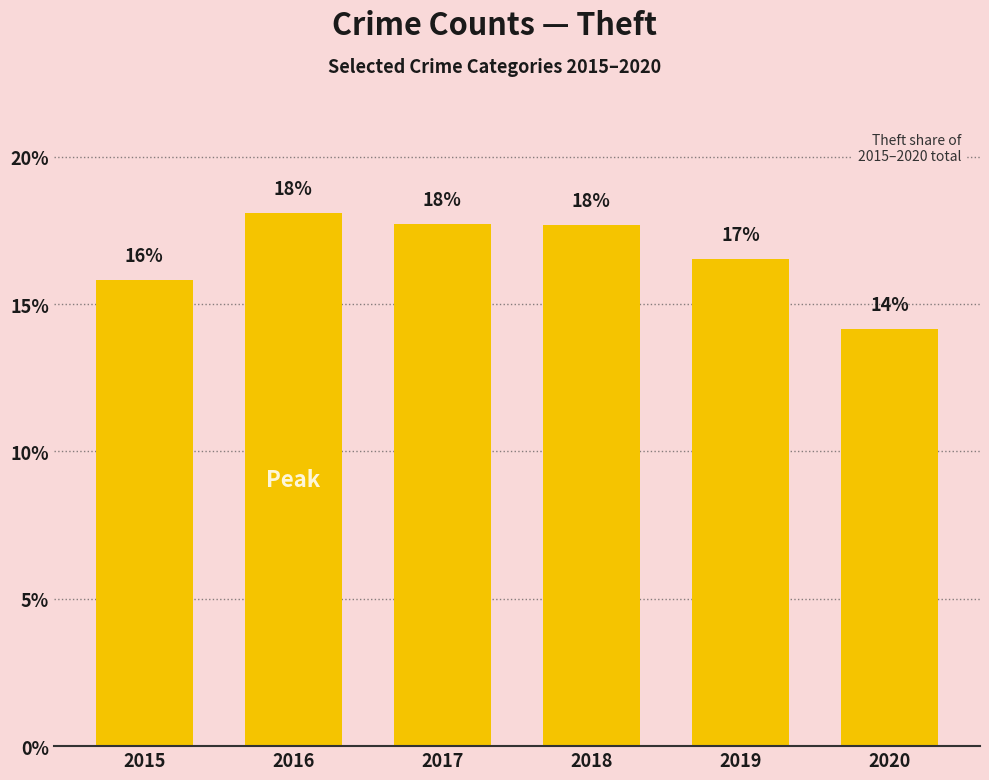

At which category does the chart reach its peak across all series?

2016